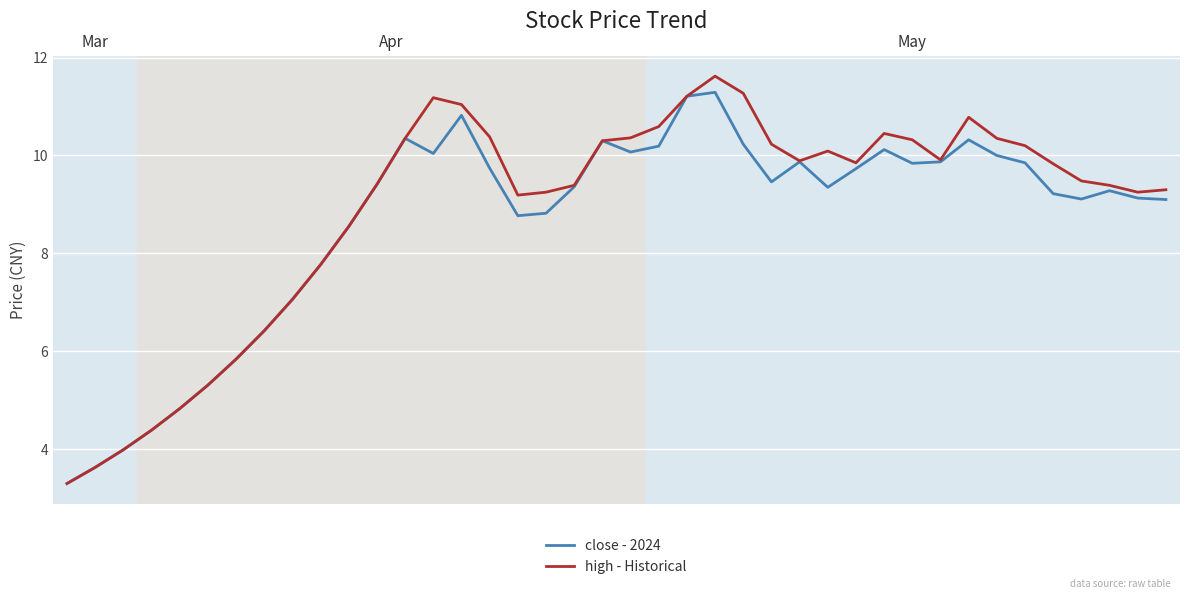

What is the minimum value shown in the chart?

3.3